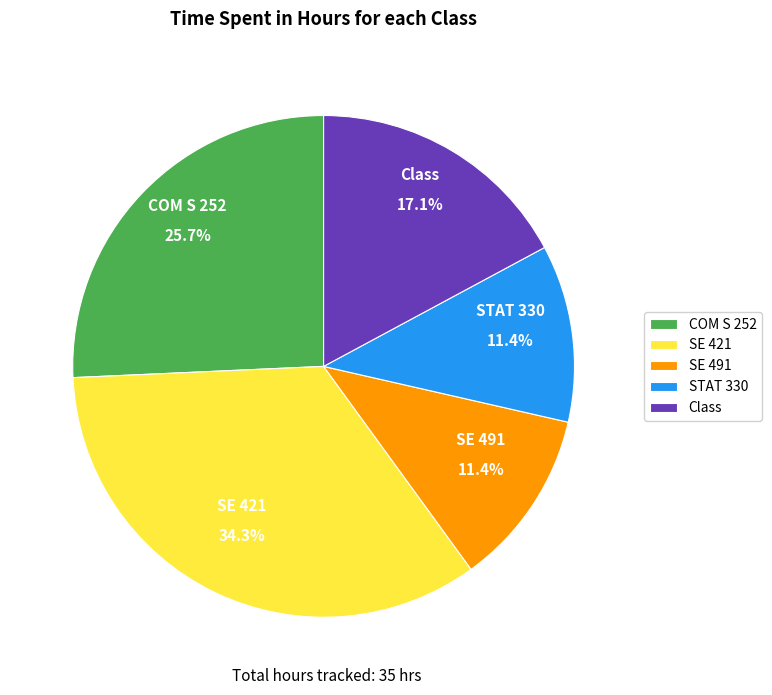

What percentage is NOT represented by Class?

82.9%